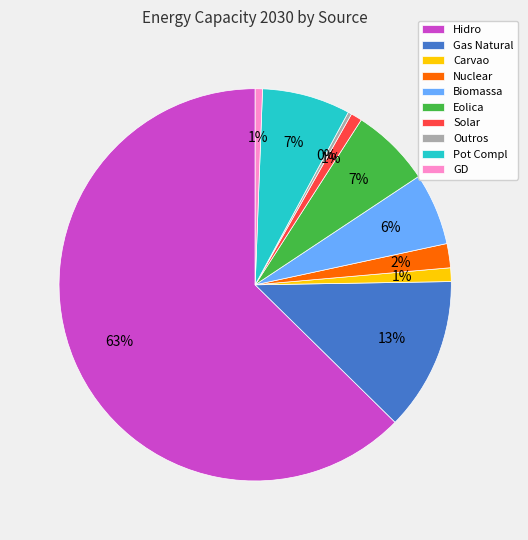

Is it true that Gas Natural is 21% of the pie?

False